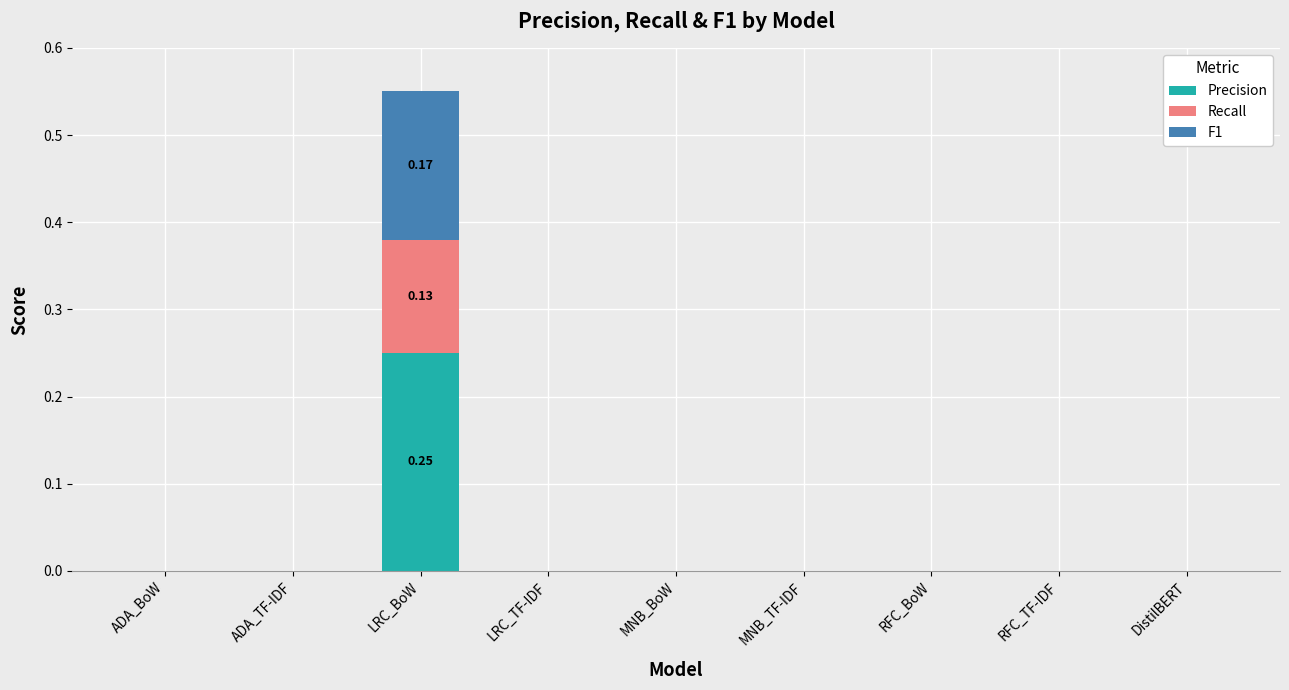

At which category is the sum across all series the highest?

LRC_BoW